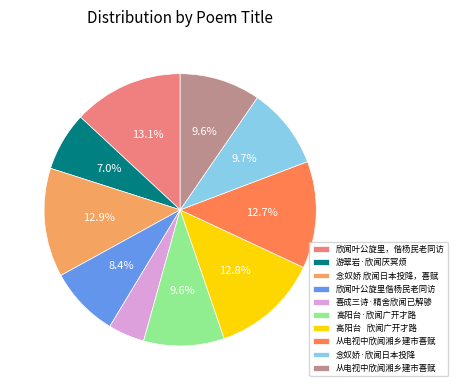

Does any single category account for the majority?

No